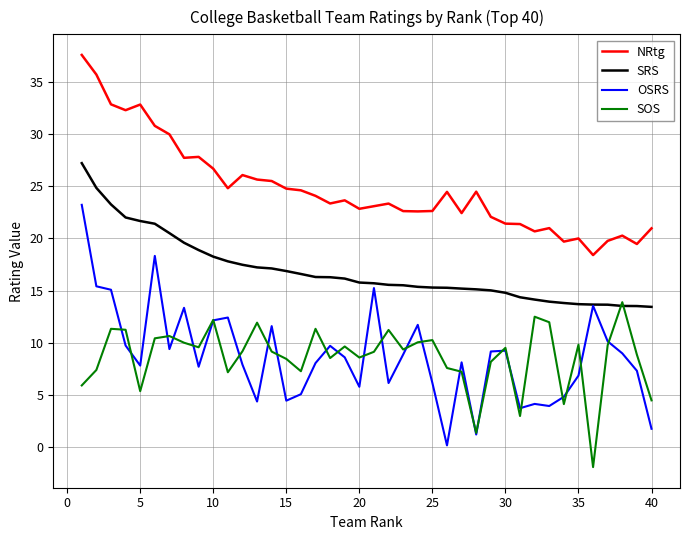

True or false: OSRS and NRtg cross at least once.

False